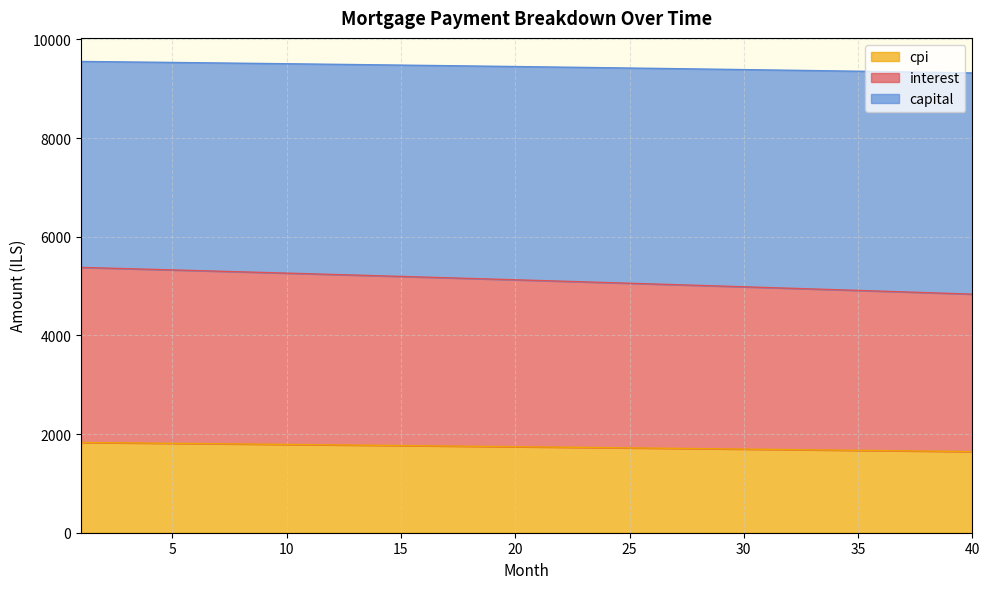

What is the highest value of the cpi series?

1829.0